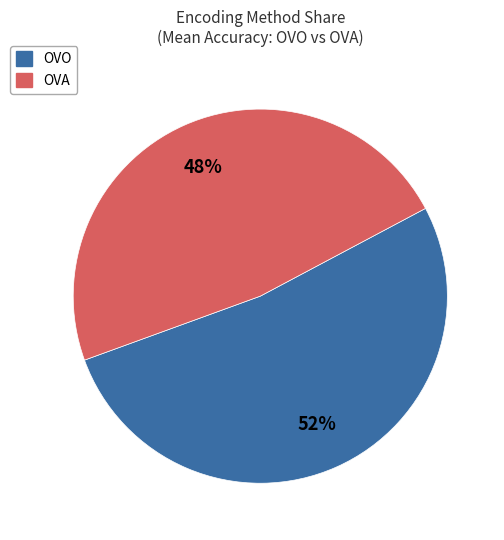

What is the ratio of the value at OVO to the value at OVA?

1.1